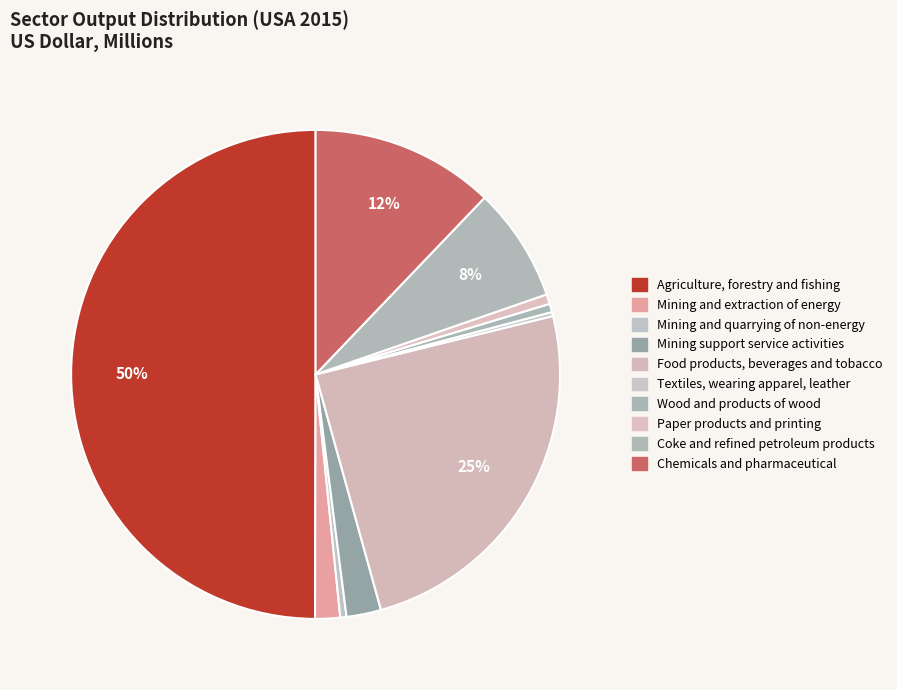

To the nearest percent, what portion does Agriculture, forestry and fishing represent?

50%